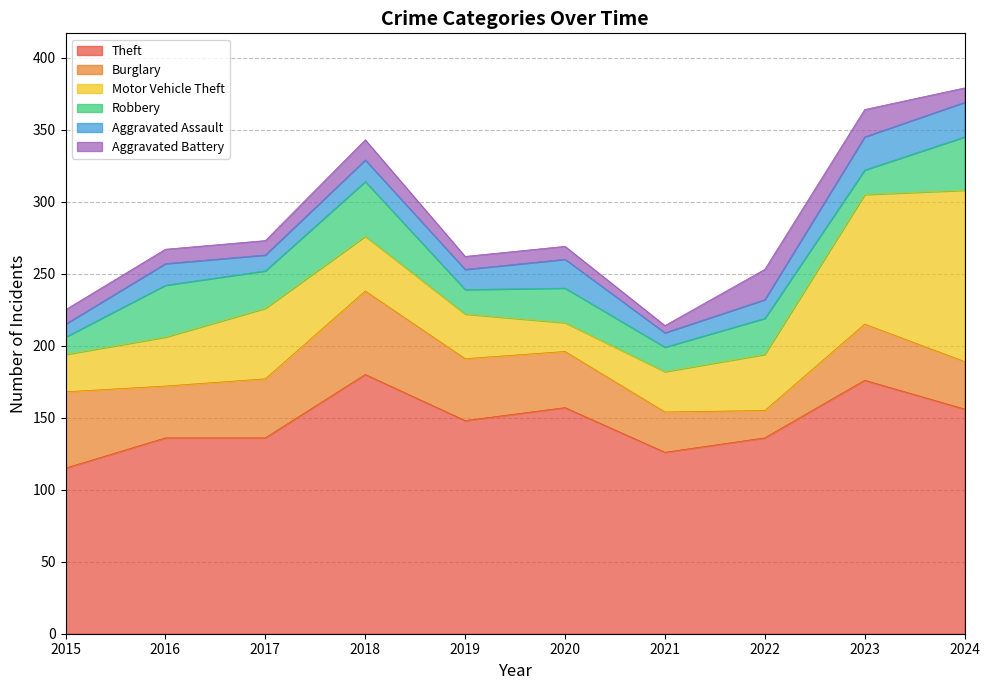

Rank the series by their maximum value, from highest to lowest.

Theft, Motor Vehicle Theft, Burglary, Robbery, Aggravated Assault, Aggravated Battery